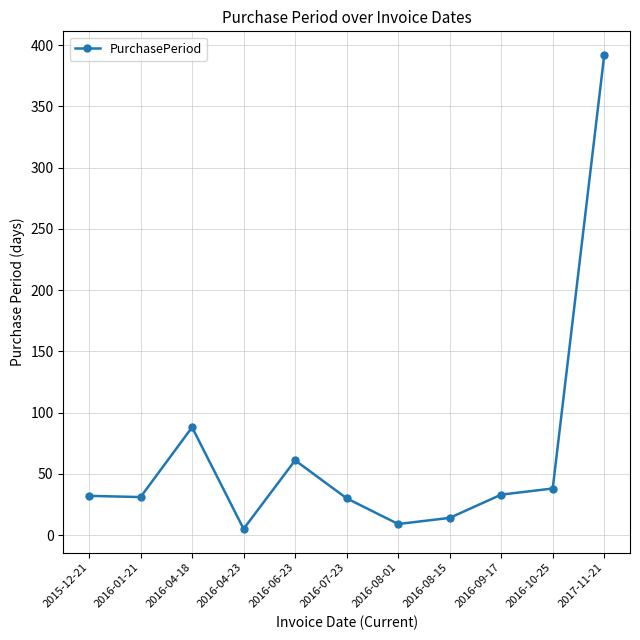

What is the ratio of the value at 2016-01-21 to the value at 2016-08-01?

3.4